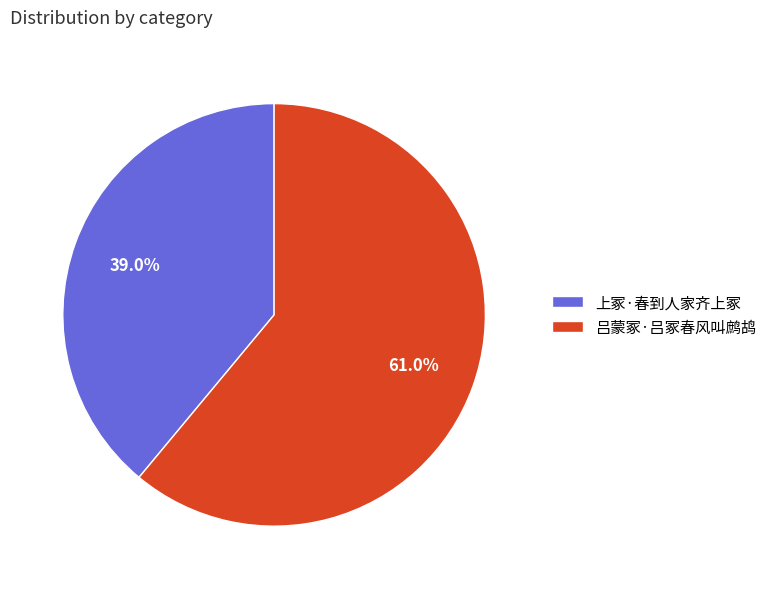

To the nearest percent, what is the difference between the largest and smallest slice percentages?

22%